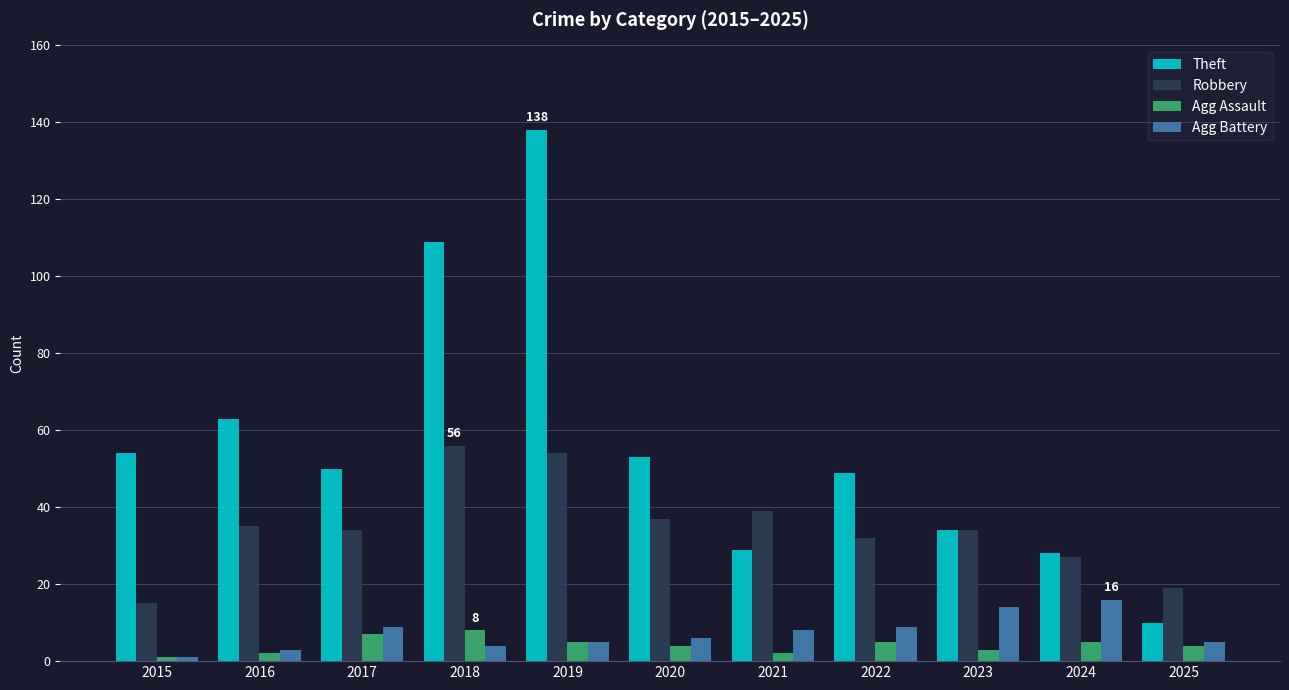

At 2018, list the series in order from largest to smallest.

Theft, Robbery, Agg Assault, Agg Battery